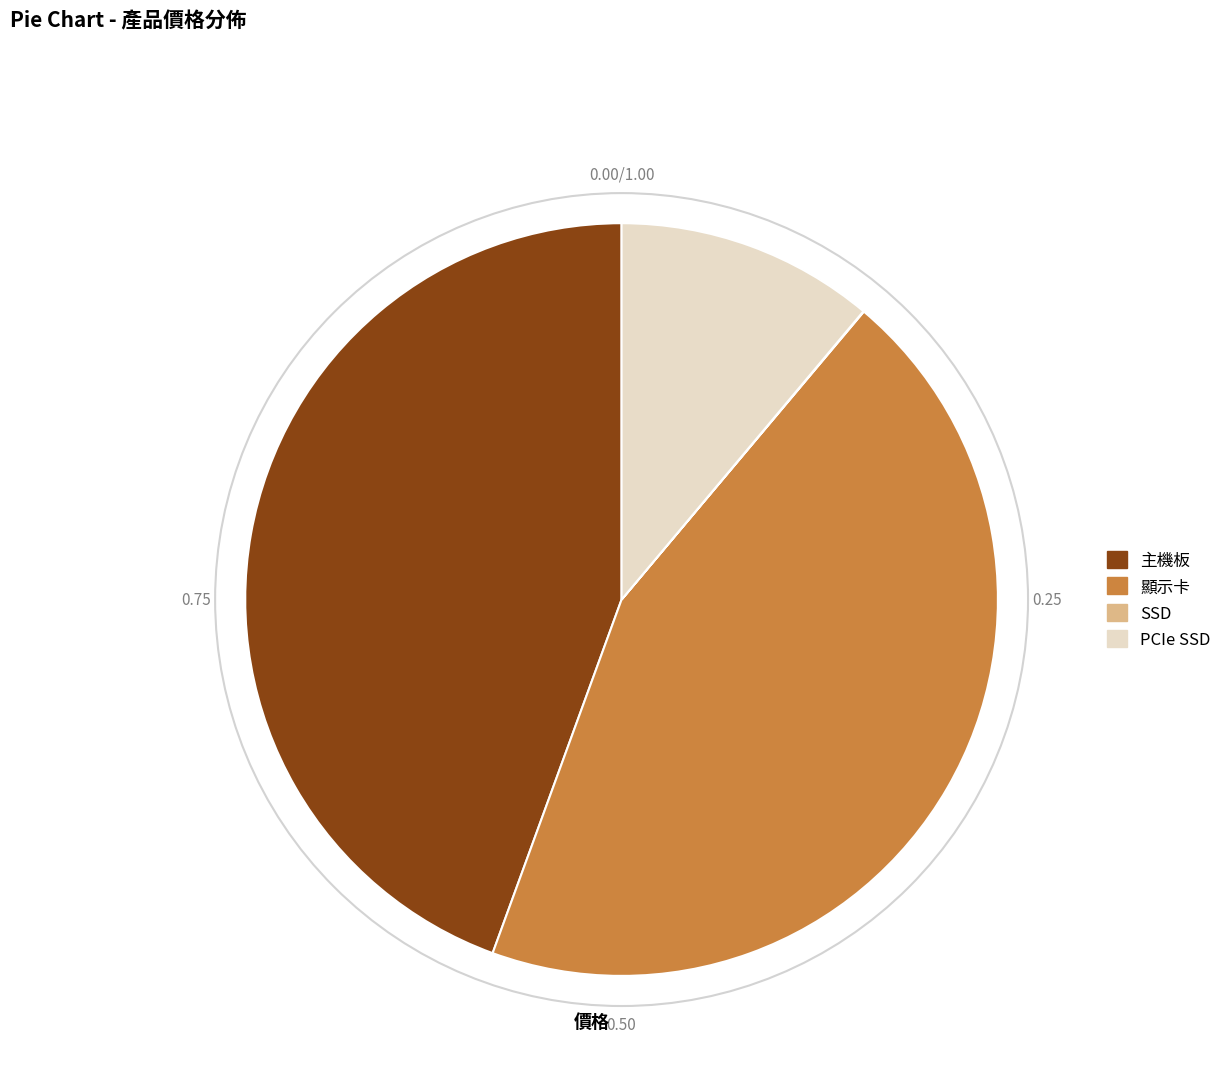

Does any single category account for the majority?

No